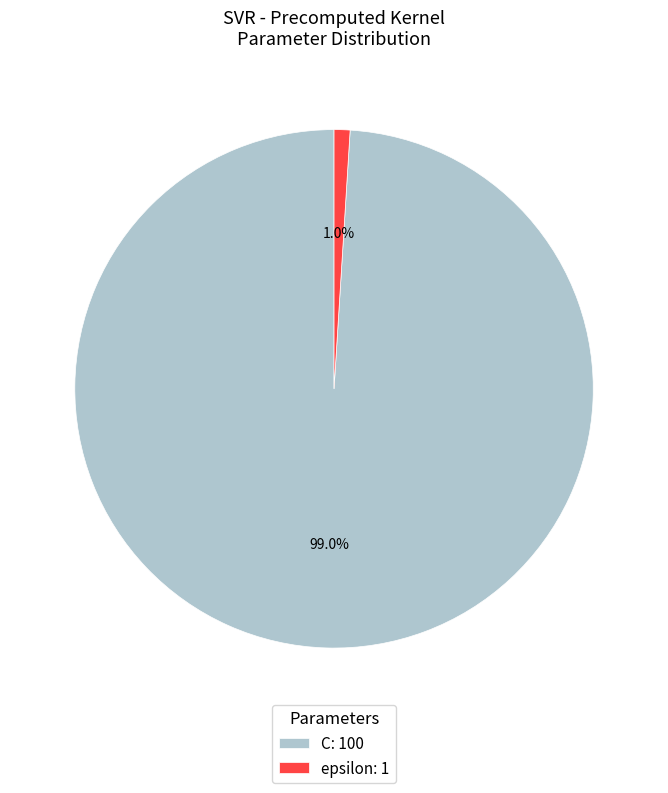

Between C: 100 and epsilon: 1, which is larger?

C: 100